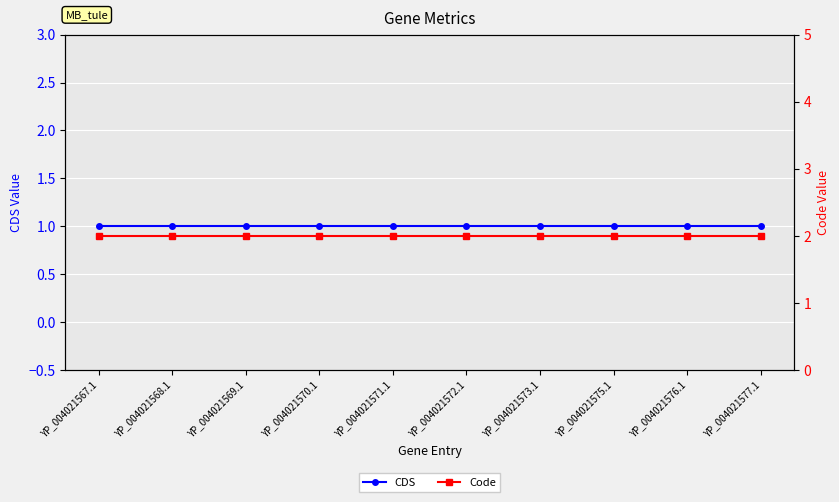

What position from the right is YP_004021575.1?

3